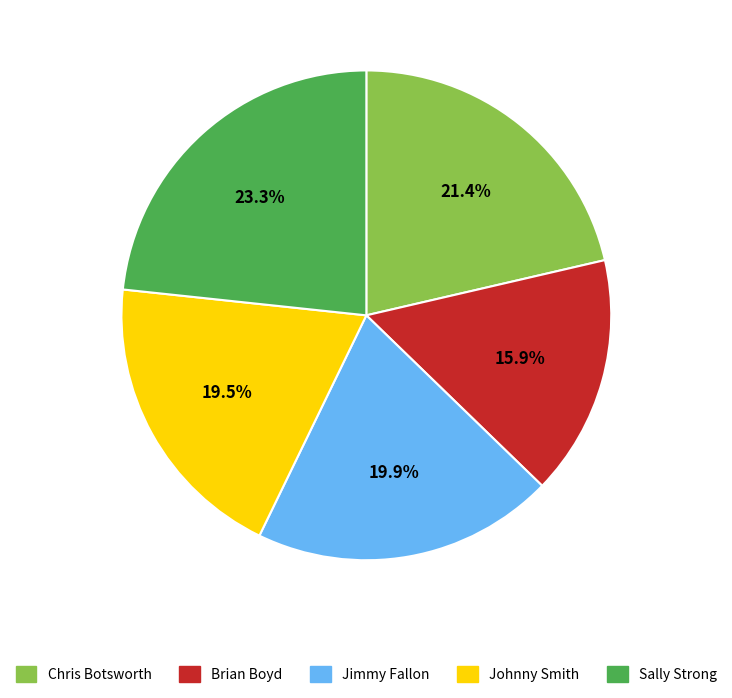

Combined, what portion of the pie is Chris Botsworth and Brian Boyd?

37.3%